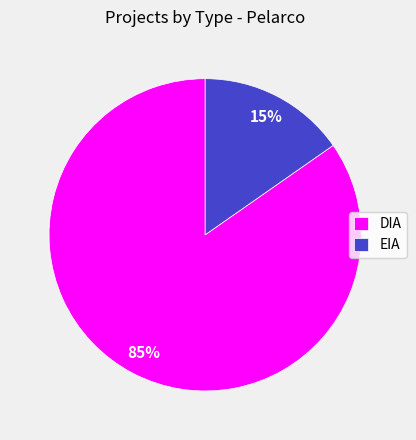

To the nearest percent, what percentage of the pie is DIA?

85%